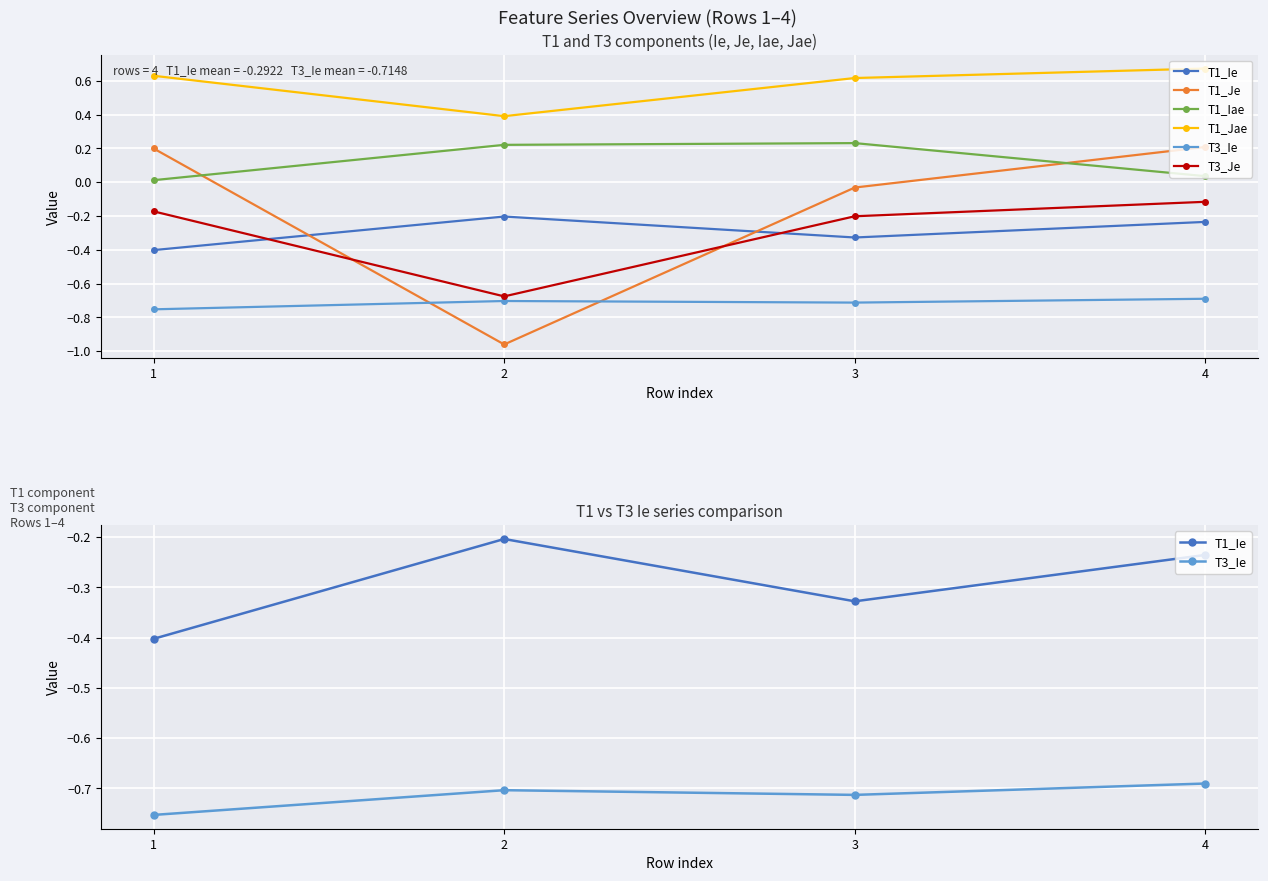

Reading left to right, transcribe all the data shown in this chart.

T1_Ie: -0.4	-0.2	-0.3	-0.2
T1_Je: 0.2	-1.0	-0.0	0.2
T1_Iae: 0.0	0.2	0.2	0.0
T1_Jae: 0.6	0.4	0.6	0.7
T3_Ie: -0.8	-0.7	-0.7	-0.7
T3_Je: -0.2	-0.7	-0.2	-0.1